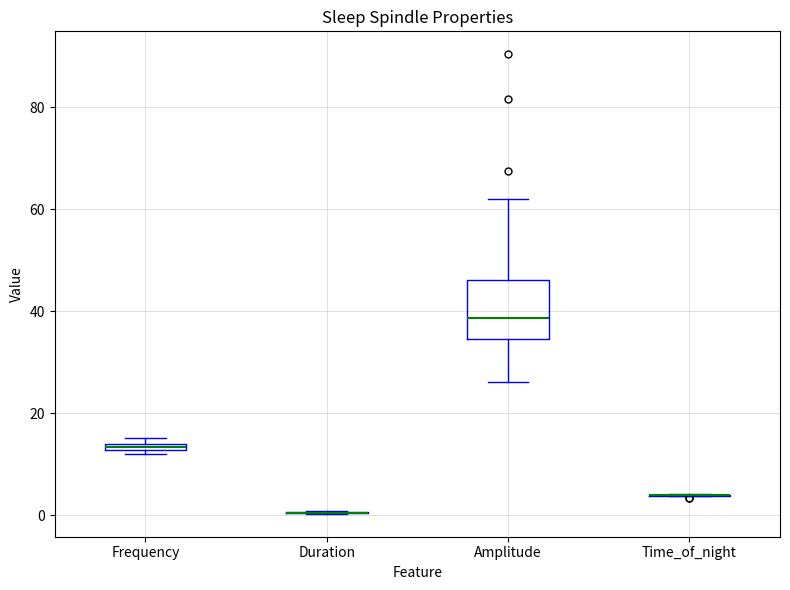

Which box is the tallest, from its lower edge to its upper edge?

Amplitude